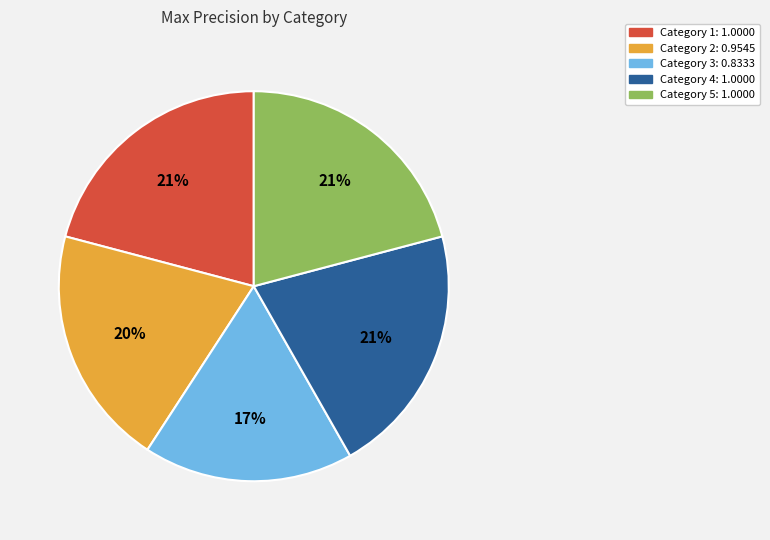

What percentage is the Category 3 slice, to the nearest percent?

17%